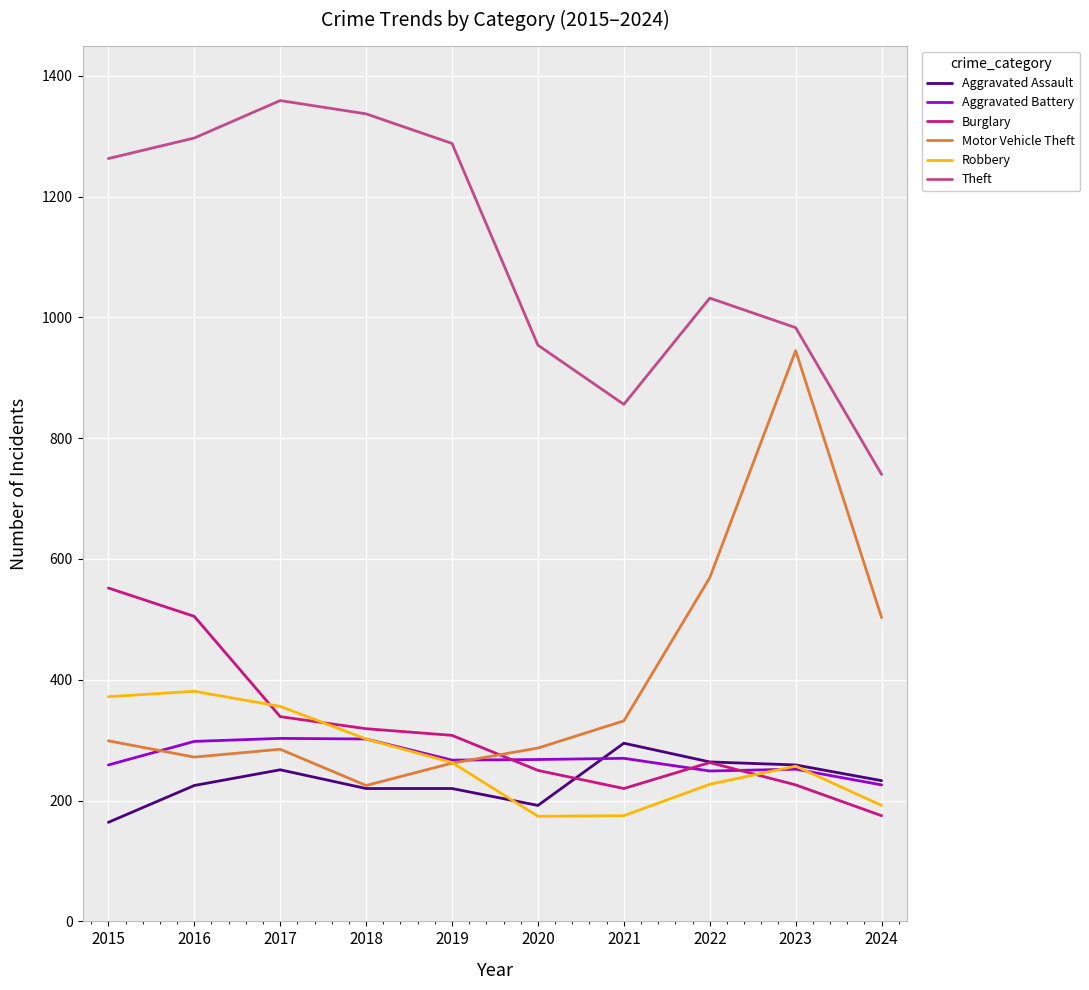

What are all the series names shown in the legend?

Aggravated Assault, Aggravated Battery, Burglary, Motor Vehicle Theft, Robbery, Theft